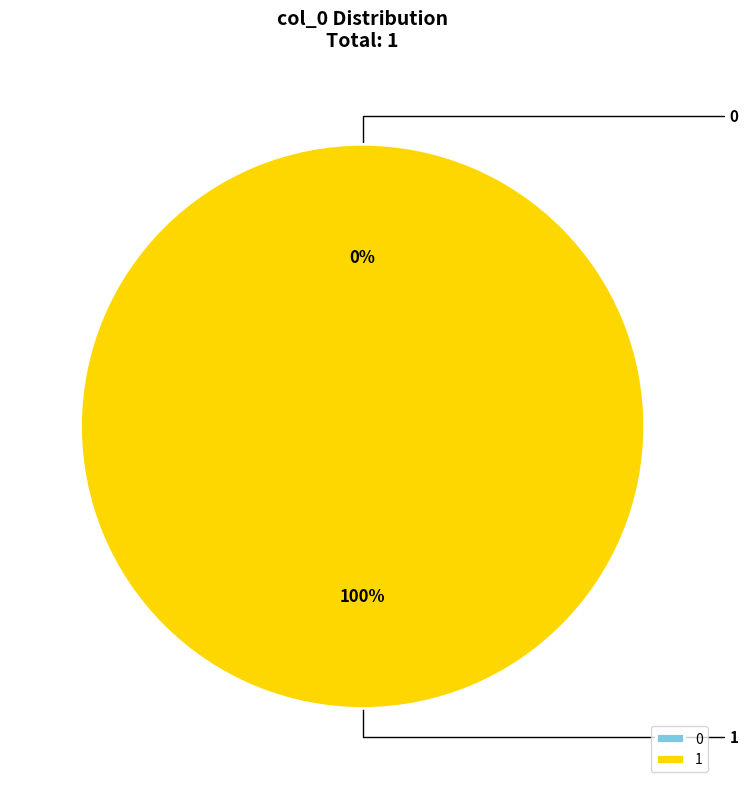

To the nearest percent, what is the difference between the 1 and 0 slice percentages?

100%